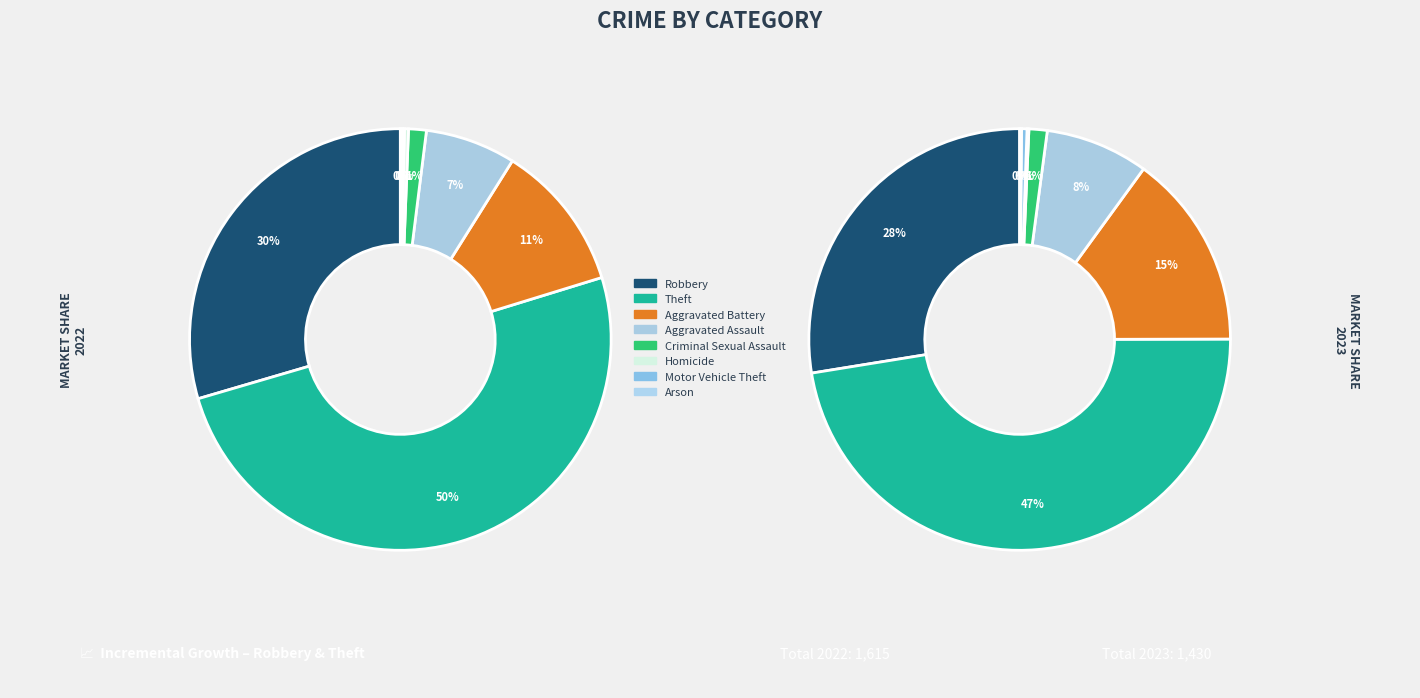

True or false: Homicide accounts for 0% of the total.

True